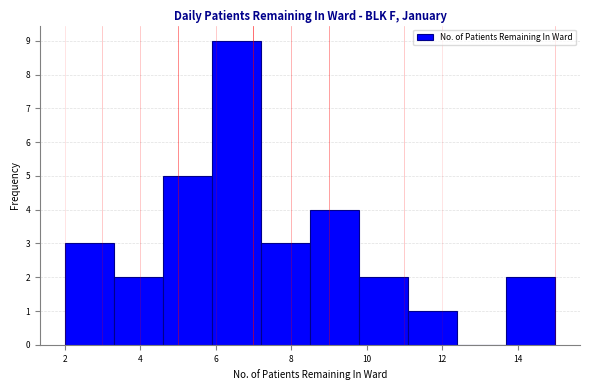

Reading left to right, transcribe this chart: for each bar, give the range it covers on the x-axis and its height. Neither the bar edges nor the heights are printed on the chart, so give them approximately, as read against the axes.

2.0 to 3.3: 3
3.3 to 4.6: 2
4.6 to 5.9: 5
5.9 to 7.2: 9
7.2 to 8.5: 3
8.5 to 9.8: 4
9.8 to 11.1: 2
11.1 to 12.4: 1
12.4 to 13.7: 0
13.7 to 15.0: 2